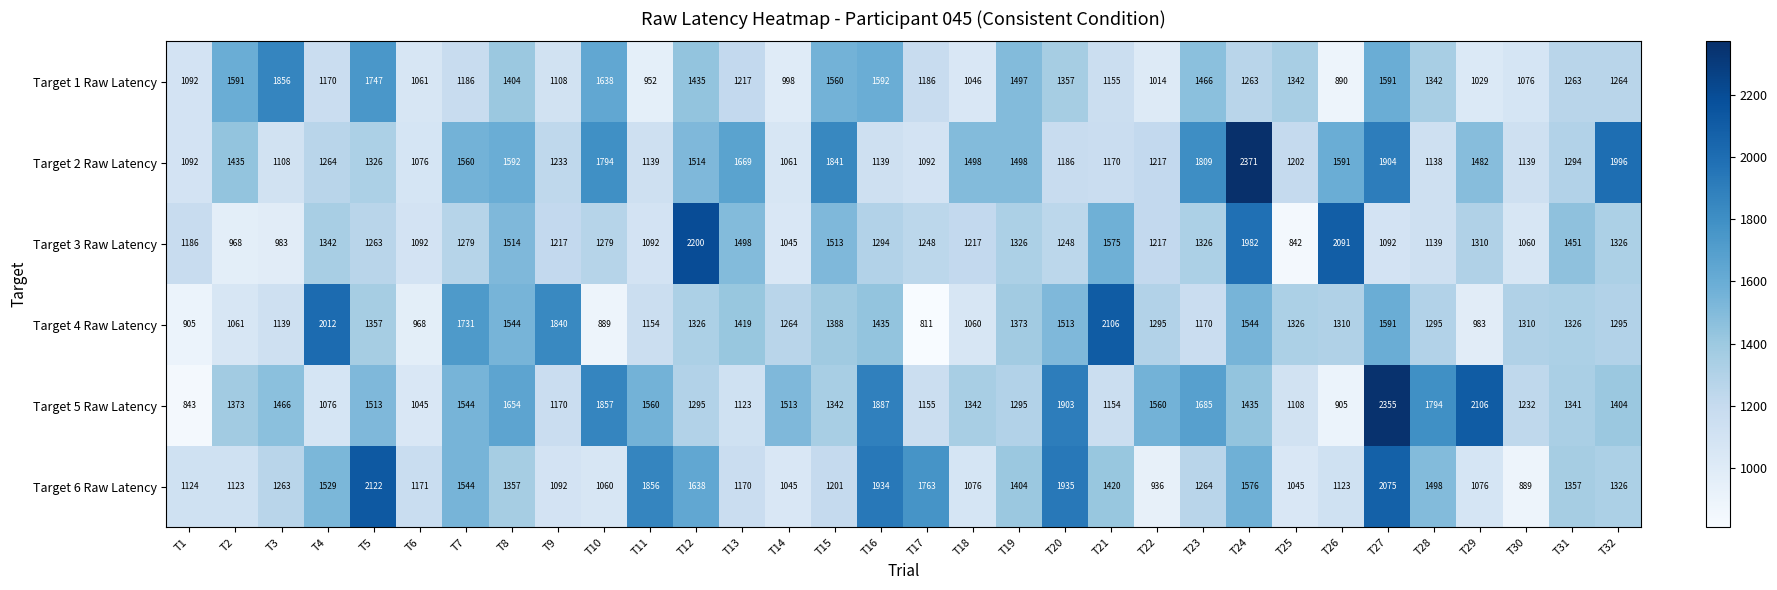

True or false: Target 4 Raw Latency has a value of 3041 at T7.

False